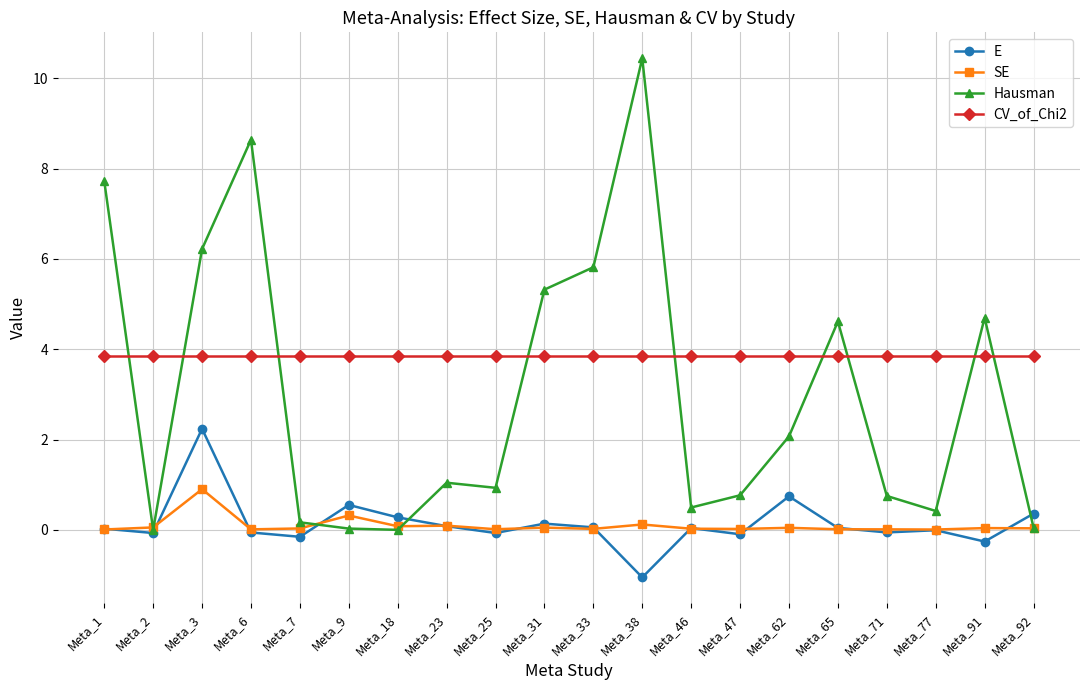

At which category does SE reach its first local peak?

Meta_3